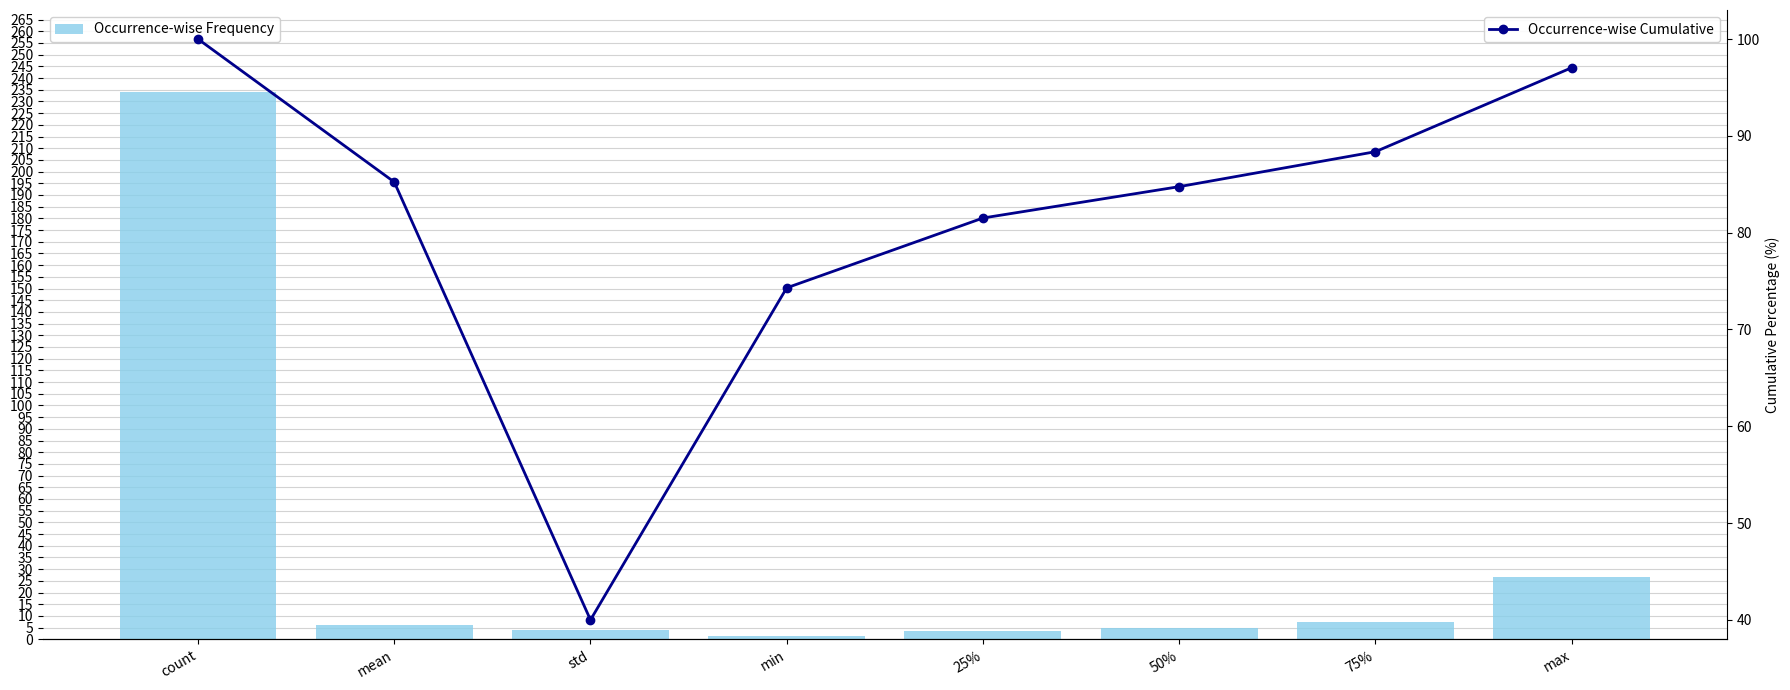

What position from the left is mean?

2